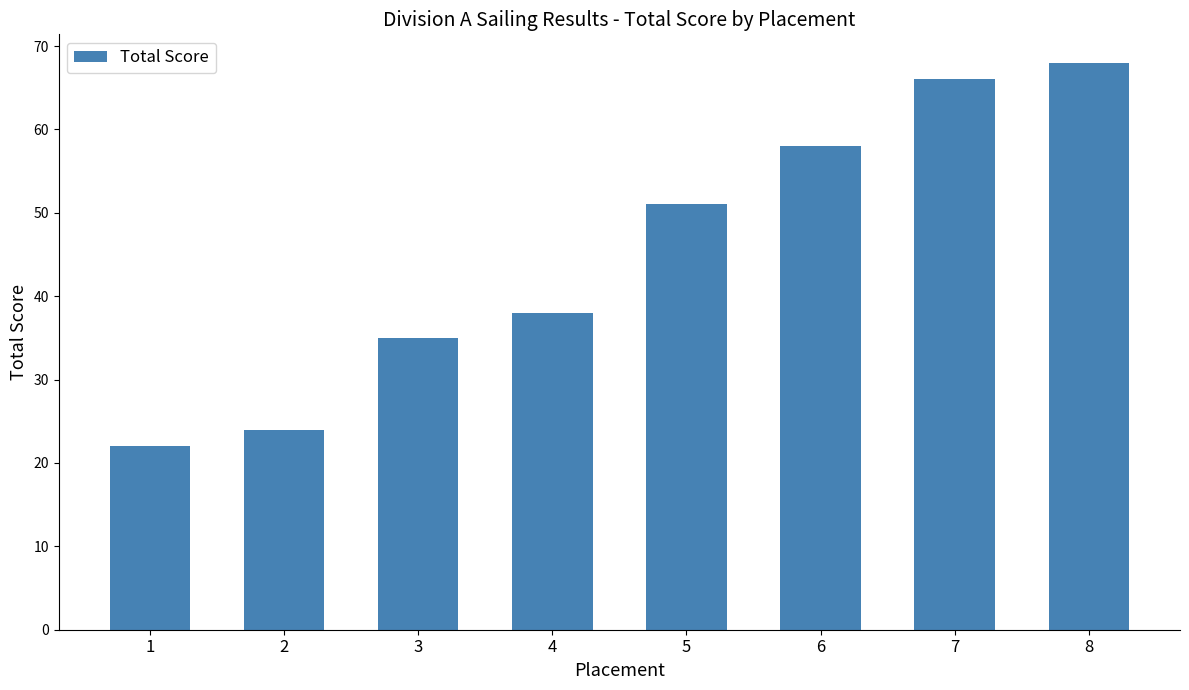

What is the smallest value displayed?

22